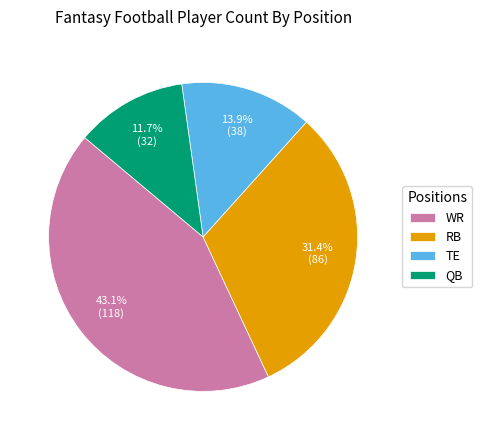

Between TE and RB, which is larger?

RB